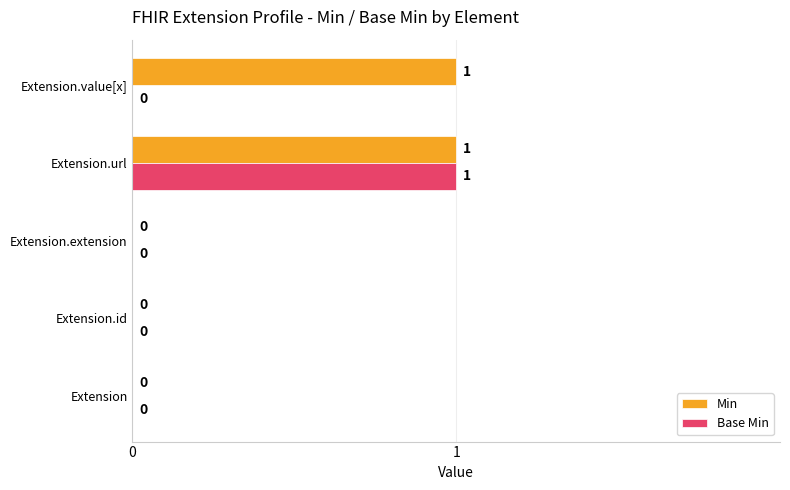

What are all the series names shown in the legend?

Min, Base Min